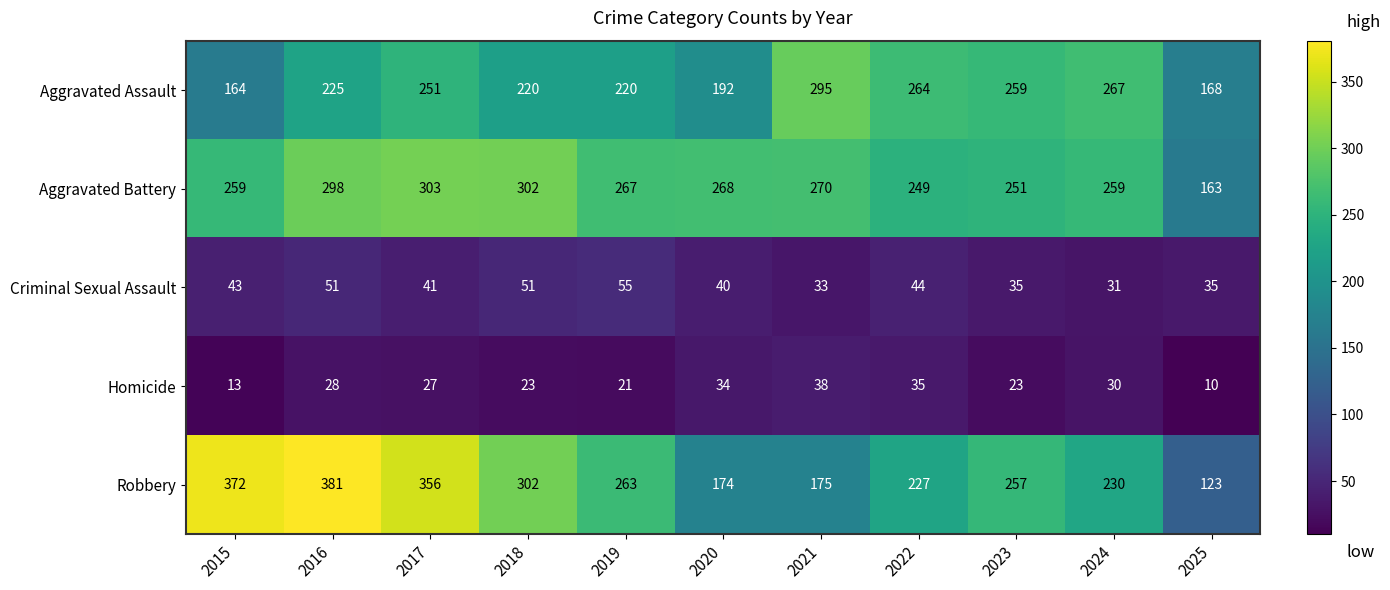

Which series has the widest spread of values?

Robbery